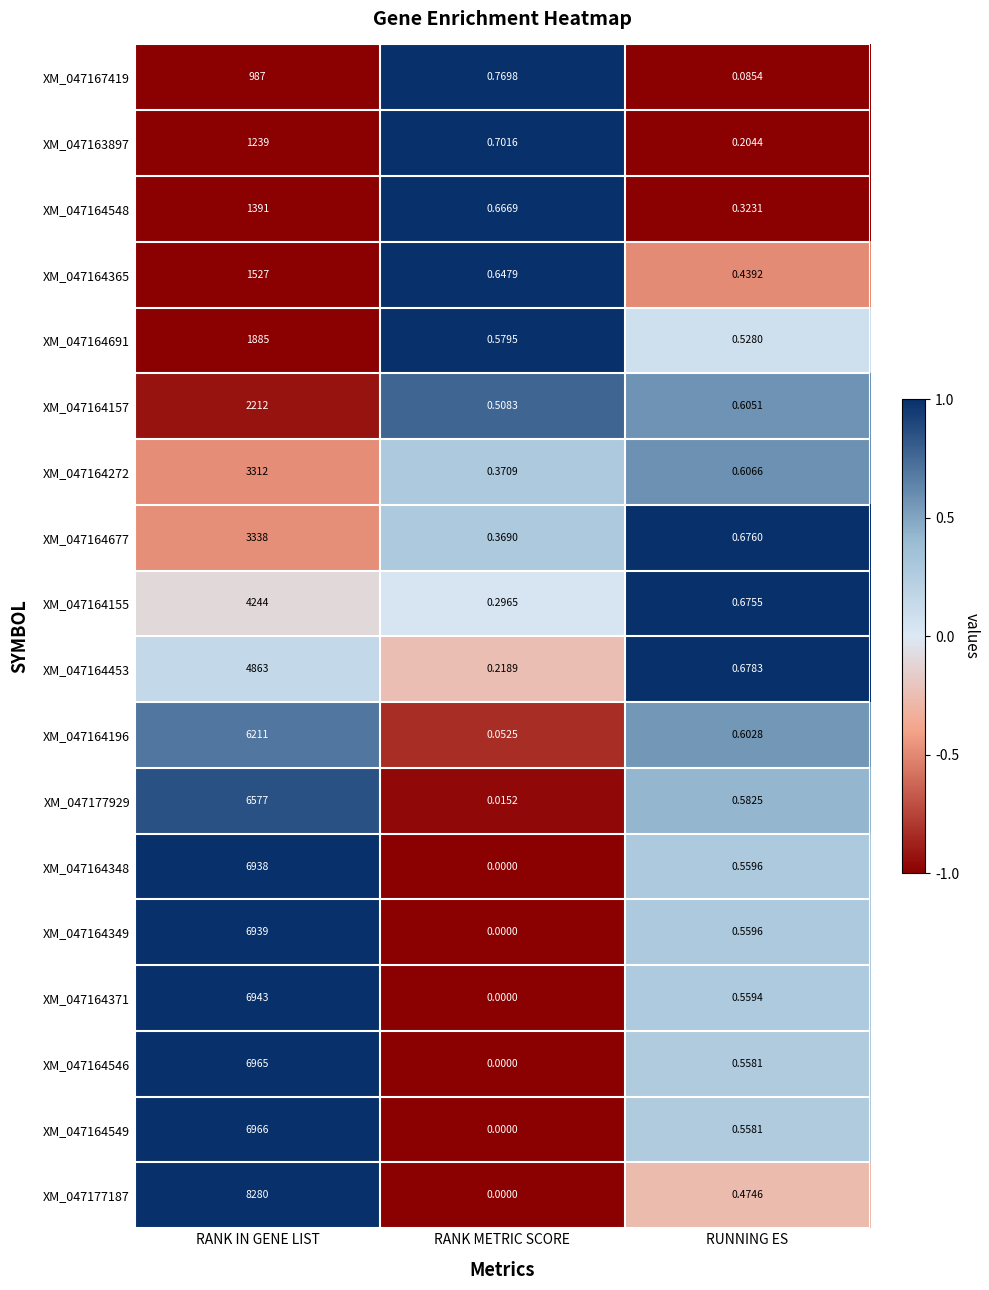

Where is XM_047164453 nearest to the value 2431?

RUNNING ES